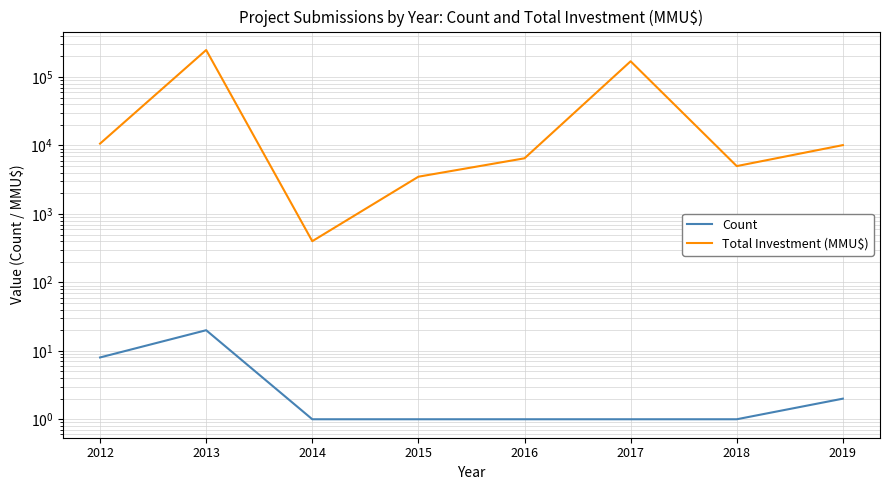

True or false: Count and Total Investment (MMU$) cross at least once.

False